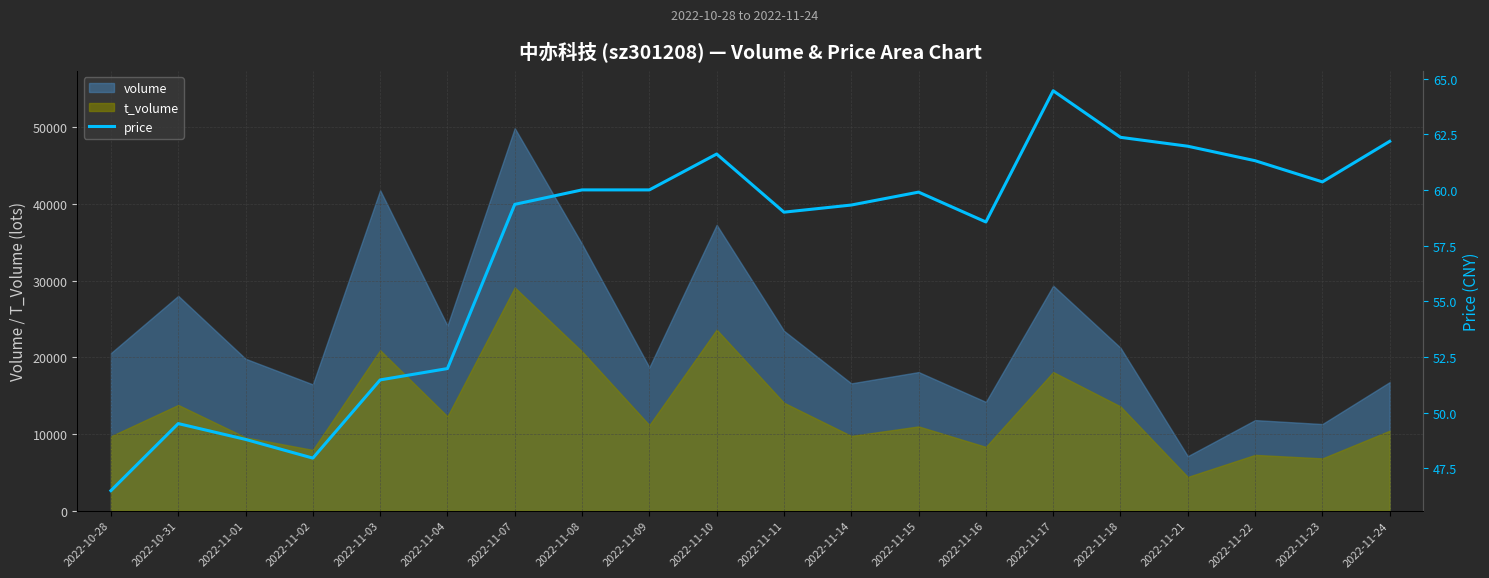

Where does the data first go above 59?

2022-11-07